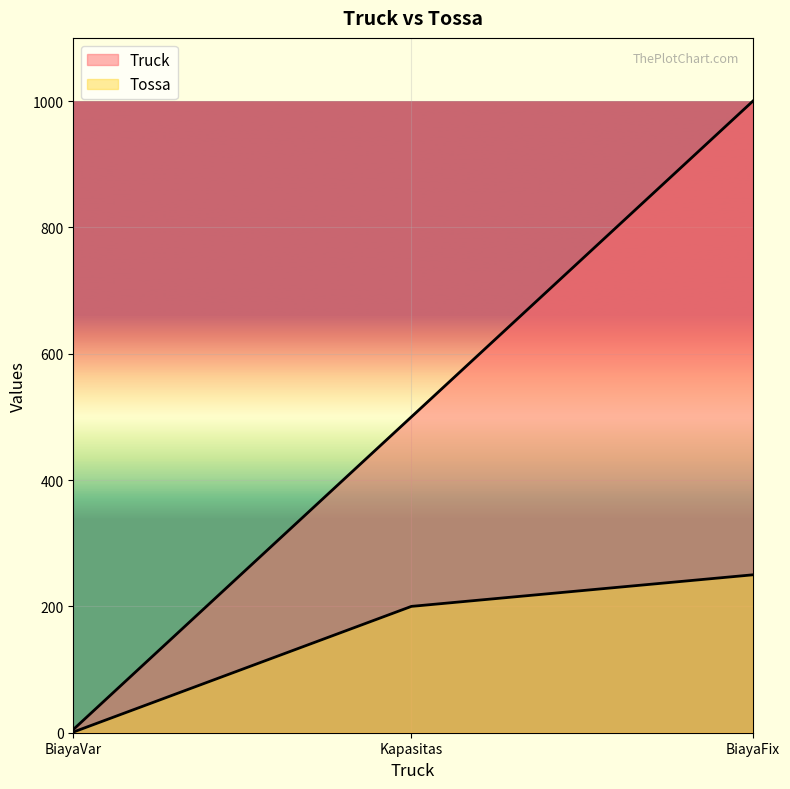

What is the label of the 1st point from the left?

BiayaVar